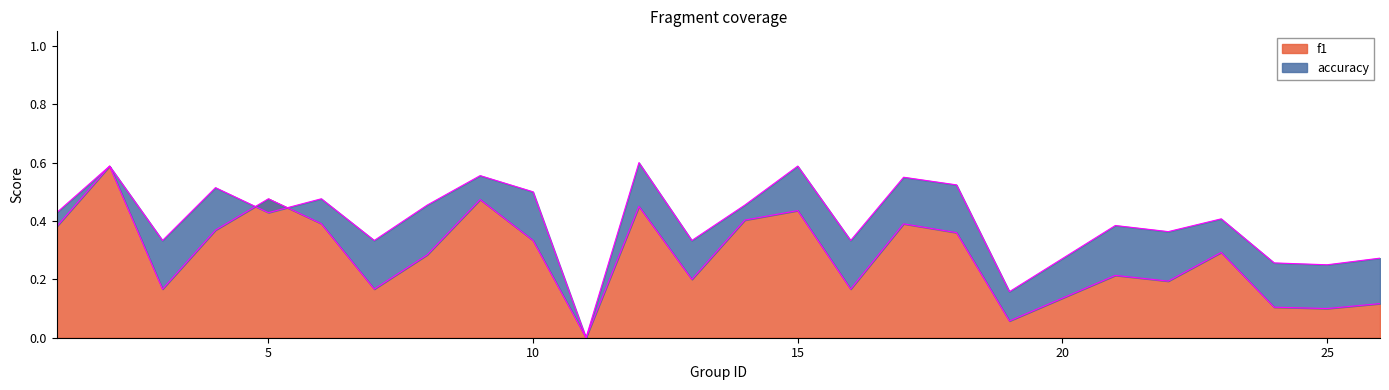

What is the sum of the accuracy values at 13 and 11?

0.3